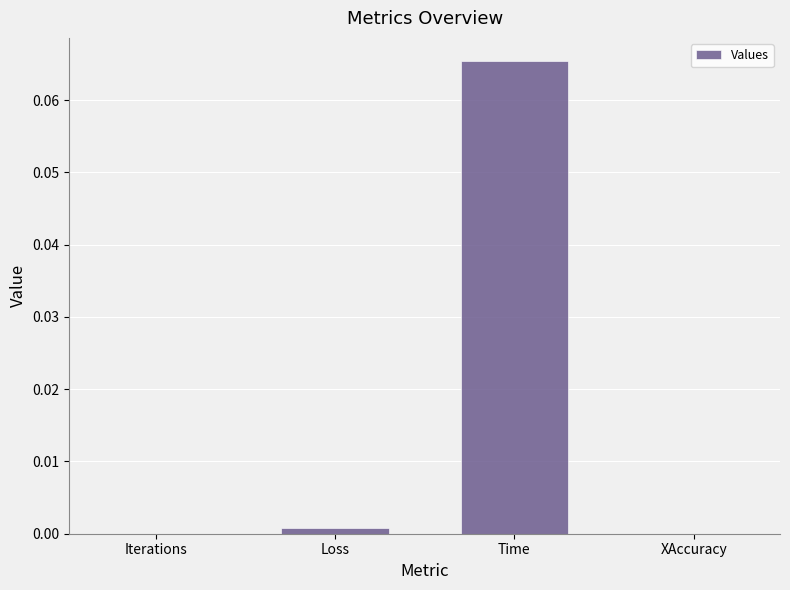

Are the bars horizontal?

No